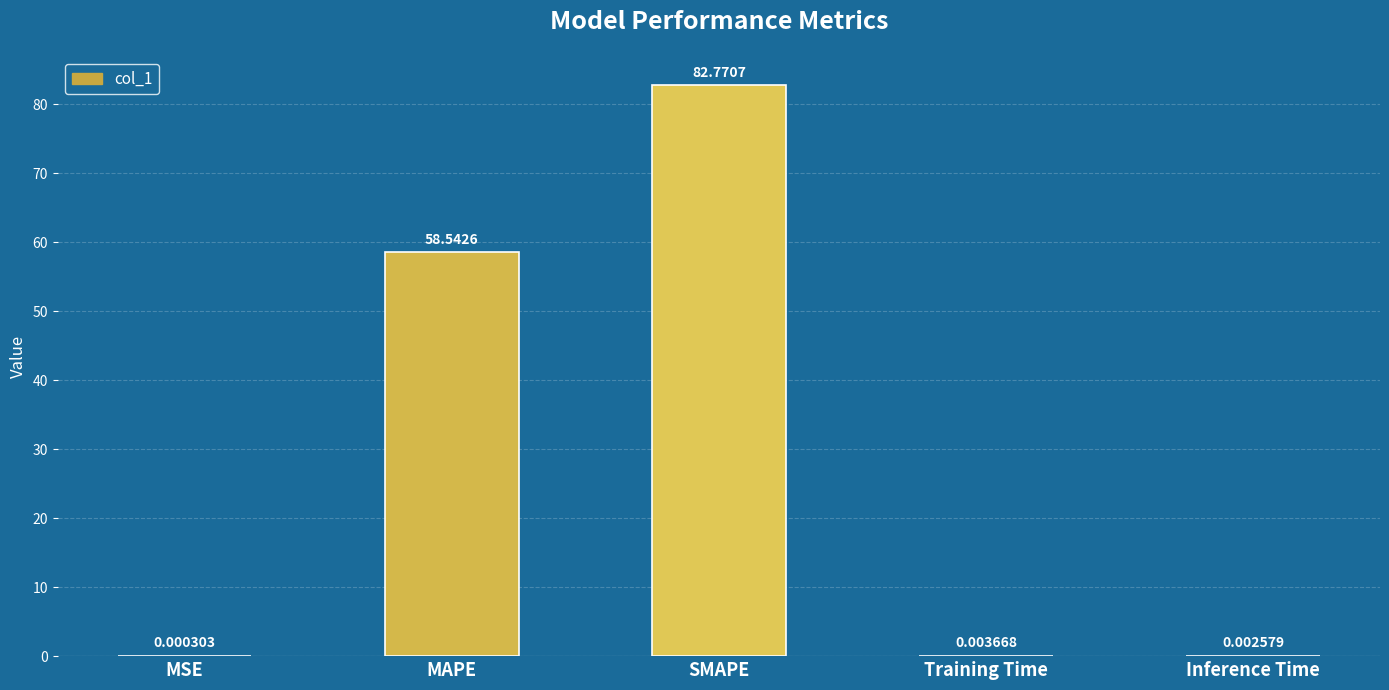

At which label is the value closest to 41?

MAPE